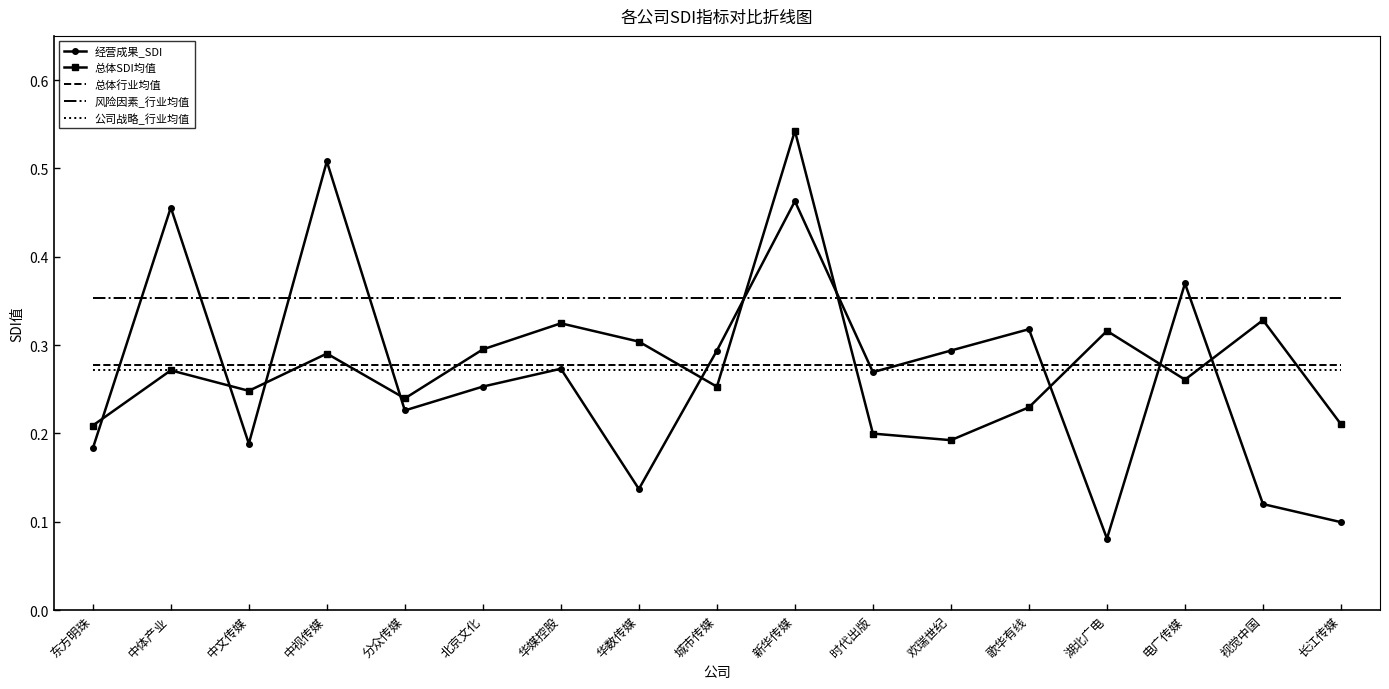

True or false: 总体SDI均值 and 经营成果_SDI intersect in this chart.

True